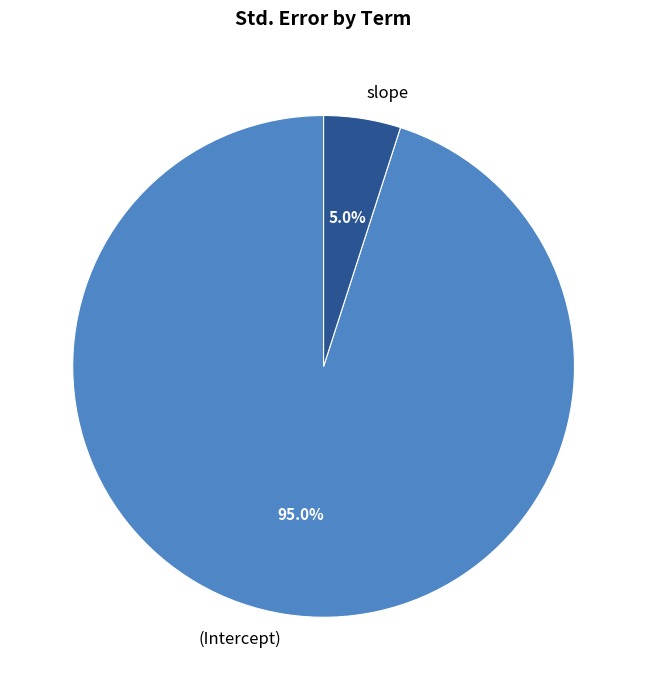

Does any single category account for the majority?

Yes